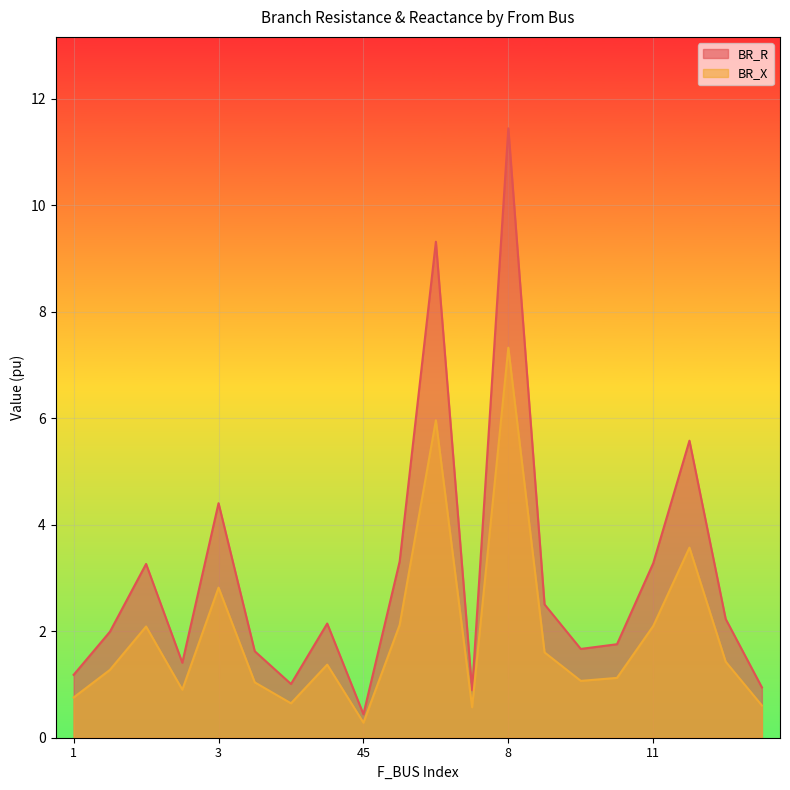

Which series has the largest total across all categories?

BR_R